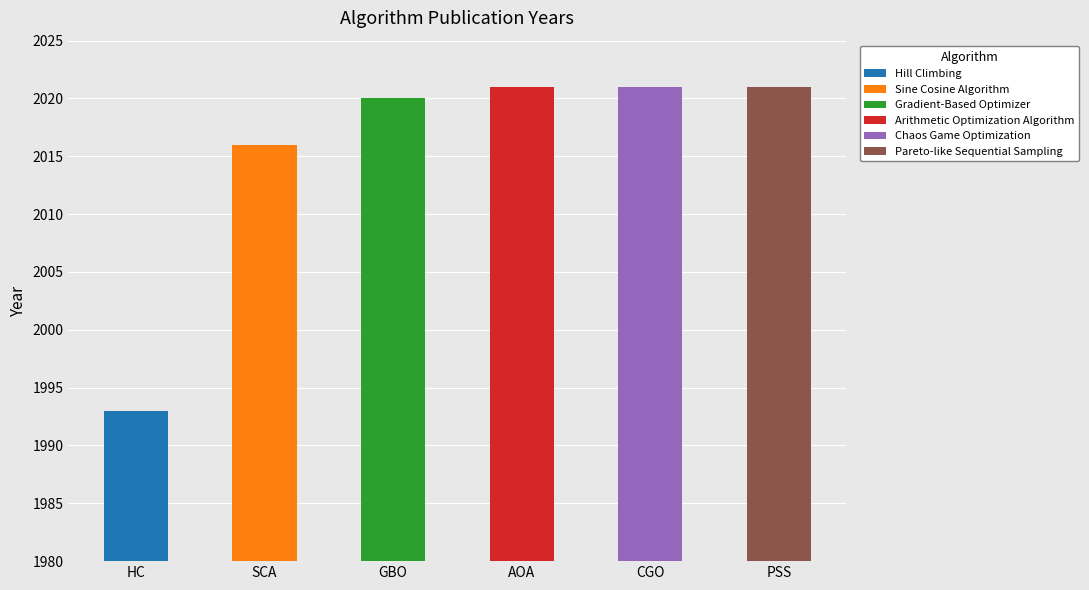

True or false: the data shows 2016 at Sine Cosine Algorithm.

True